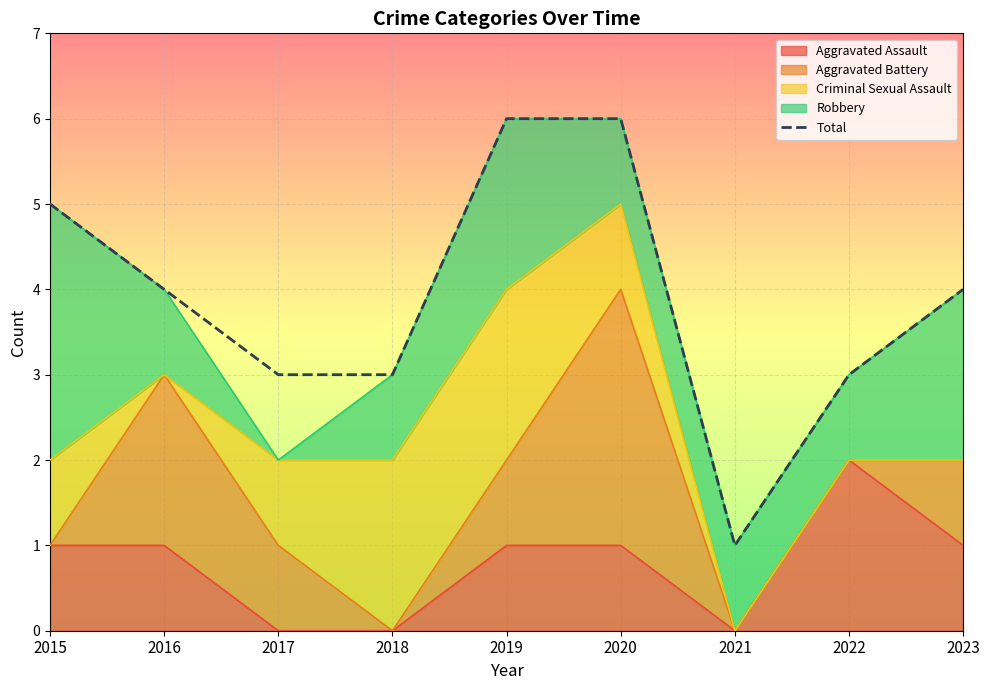

Reading right to left, list all the values displayed in this chart.

4	3	1	6	6	3	3	4	5